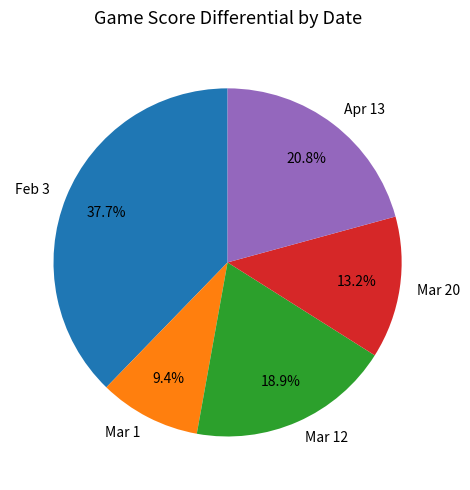

Rank the categories by value from highest to lowest.

Feb 3, Apr 13, Mar 12, Mar 20, Mar 1